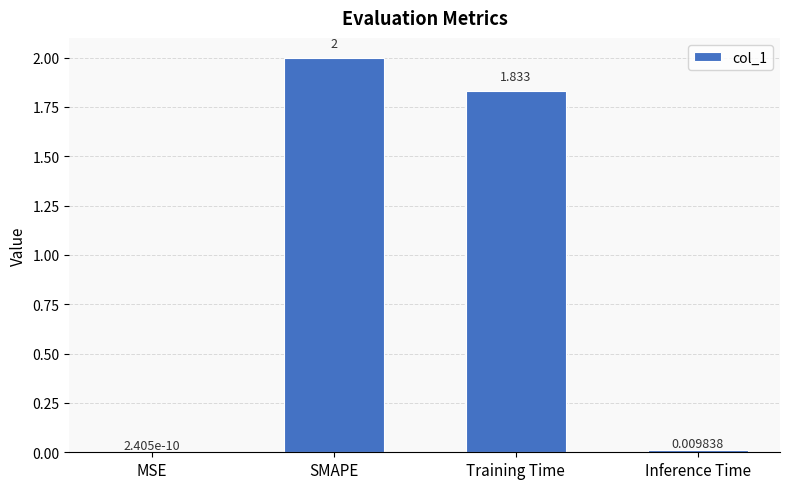

Between SMAPE and Training Time, which is larger?

SMAPE